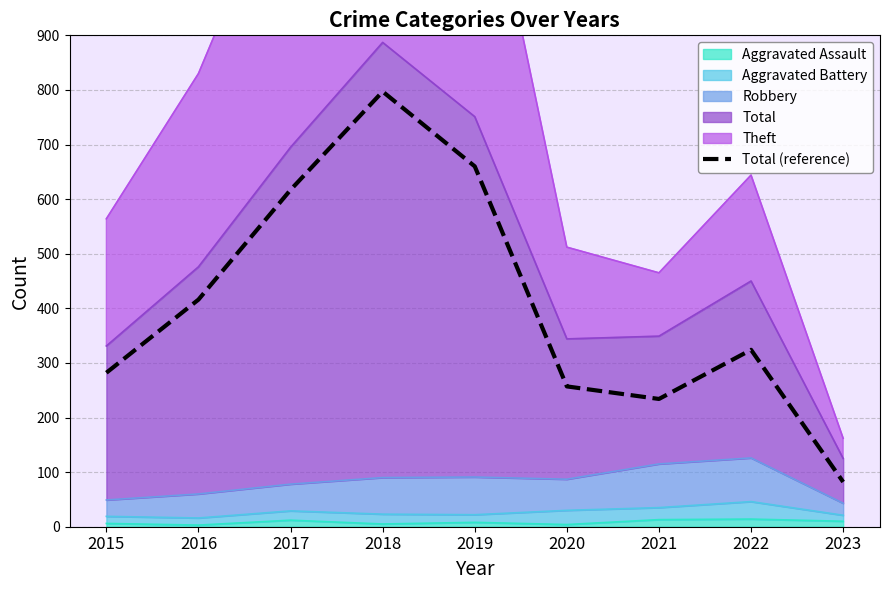

Rank the categories by value from highest to lowest.

2018, 2019, 2017, 2016, 2022, 2015, 2020, 2021, 2023